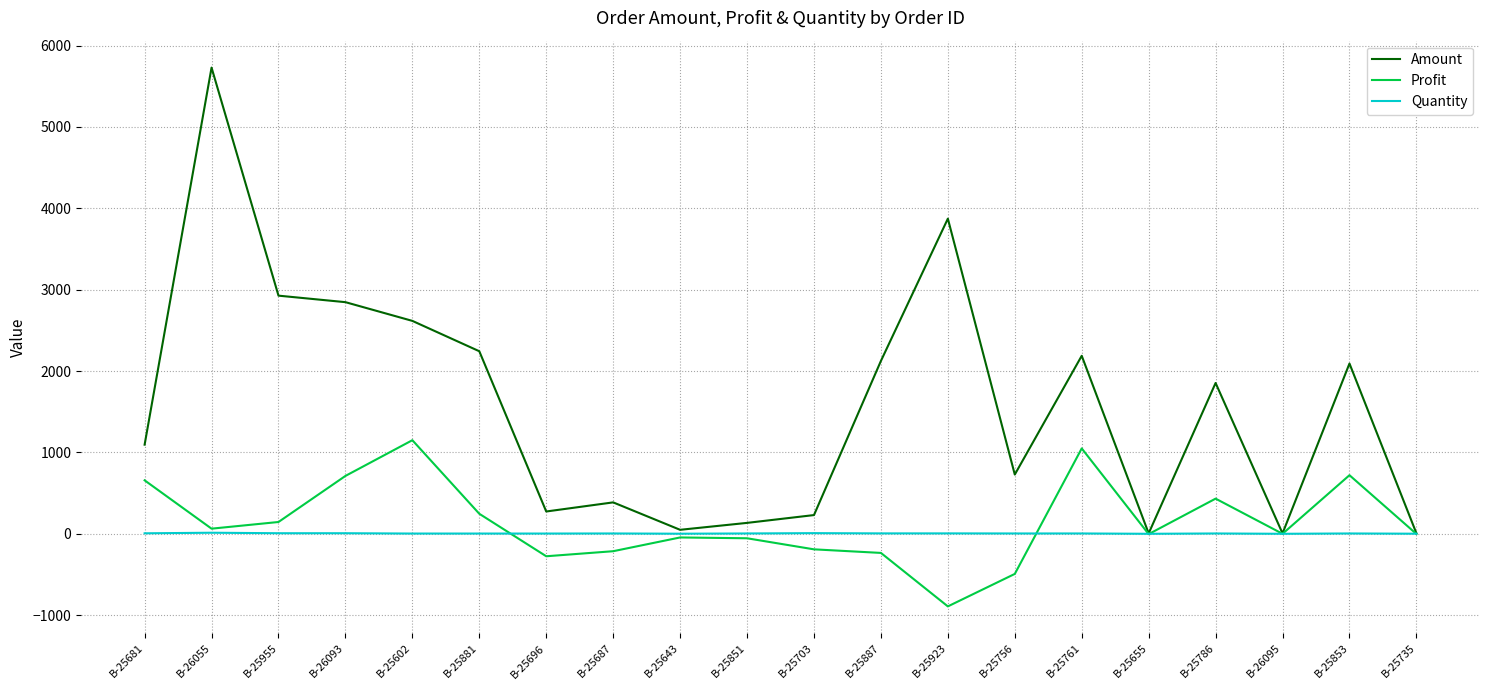

The value of Profit at B-25923 is -251. True or false?

False